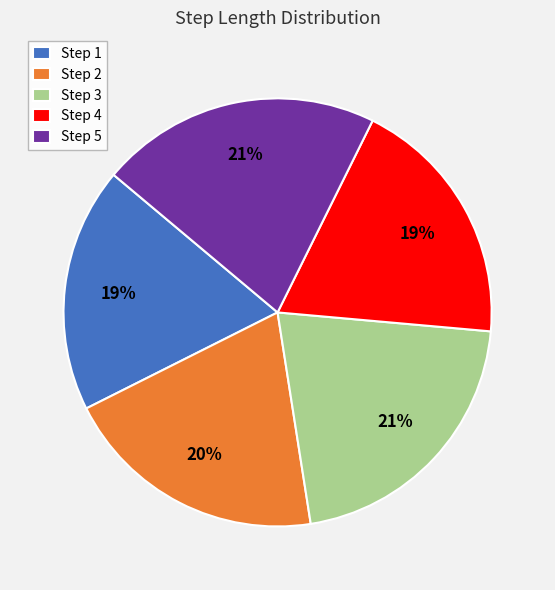

Is there a majority slice in this chart?

No